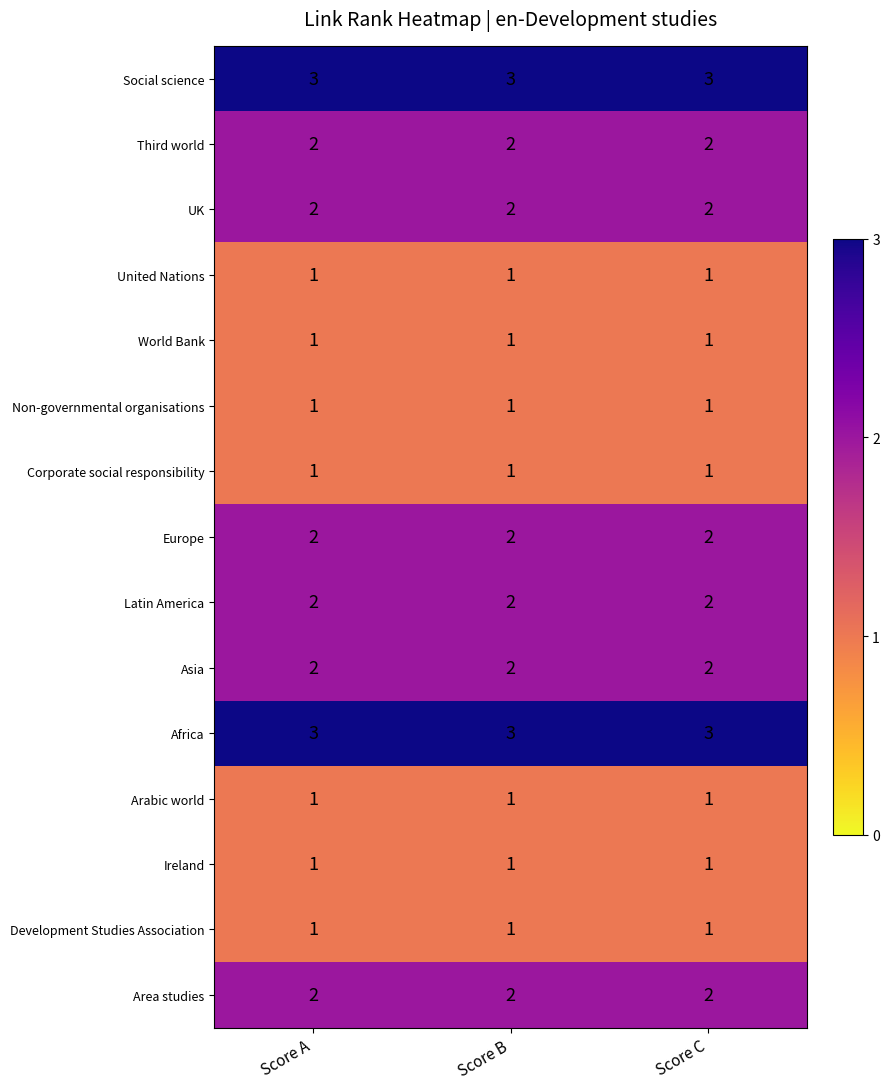

True or false: Development Studies Association has a value of 1 at Score A.

True